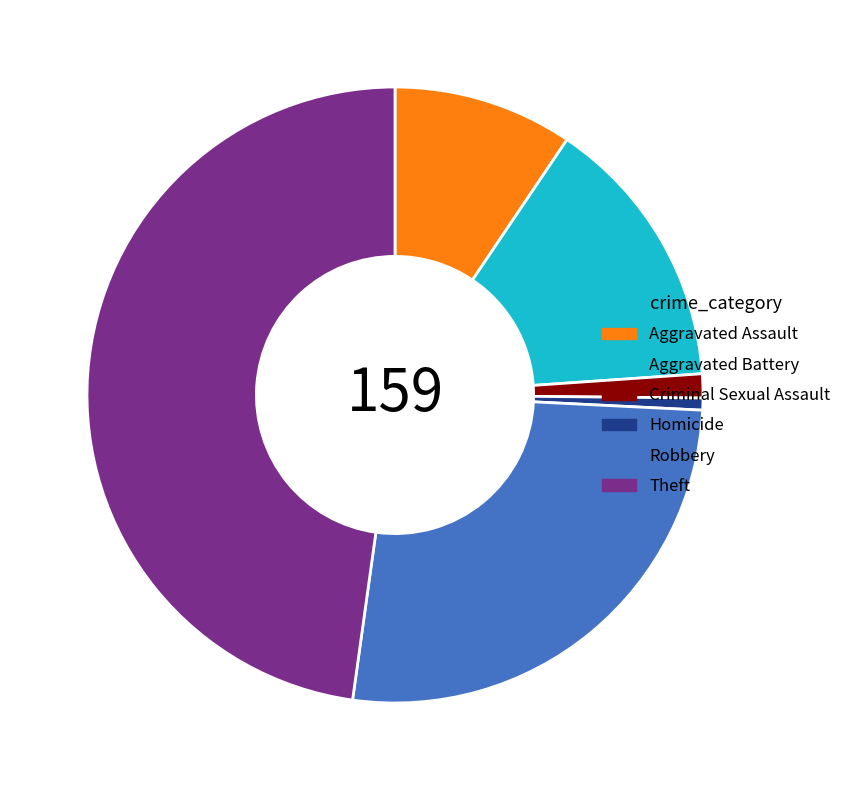

What is the largest slice in the pie chart?

Theft